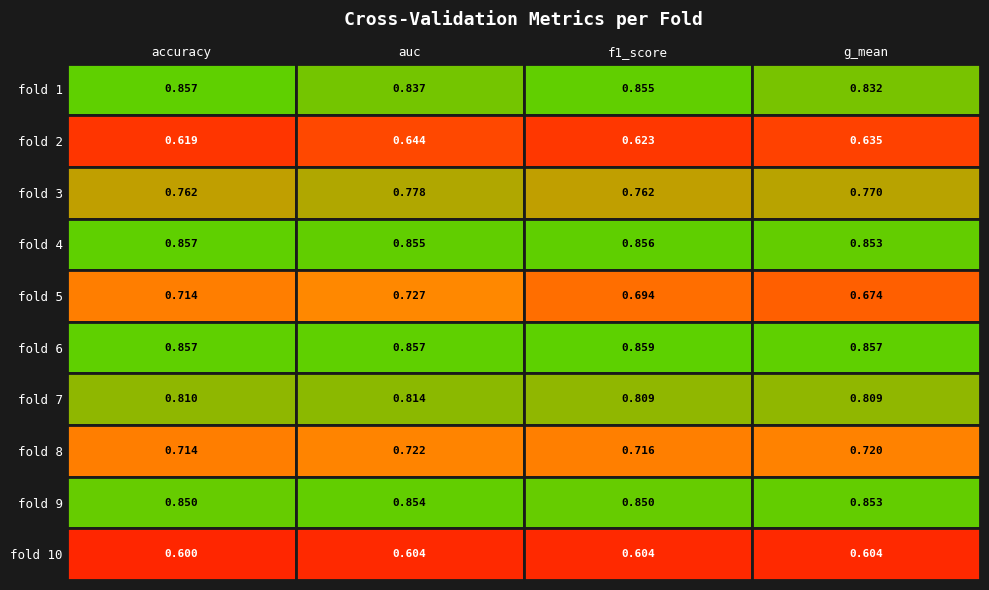

The 1 series shows 0.4 at 4. True or false?

False